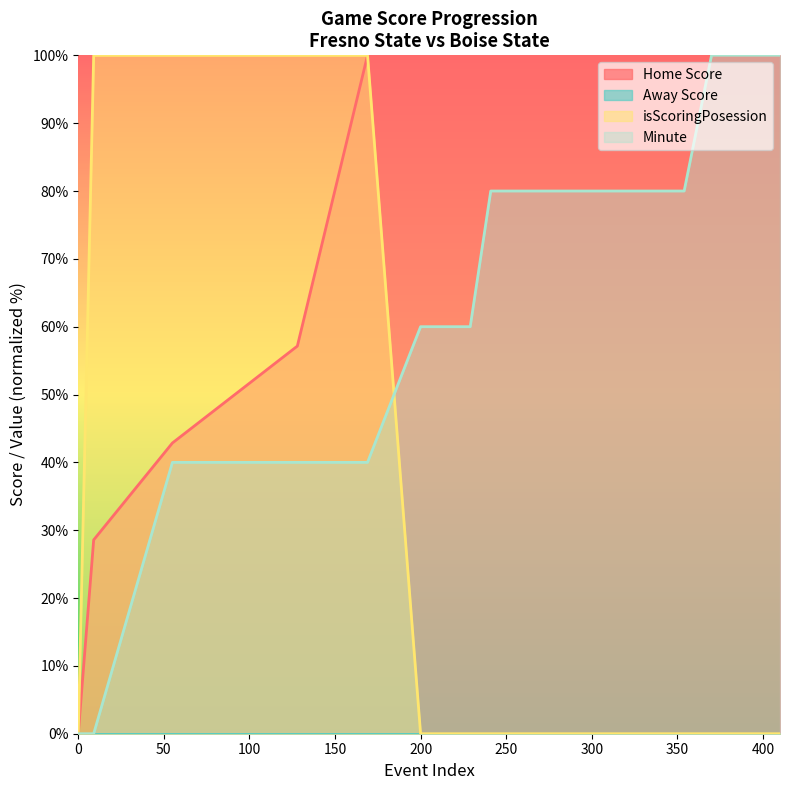

Is it true that Home Score equals 56.8 at 200?

False